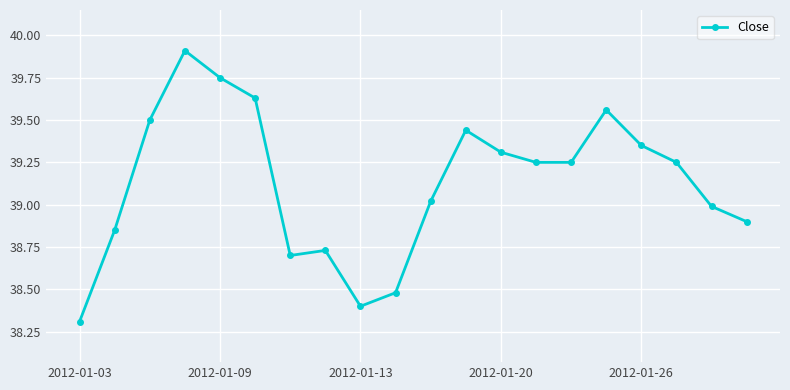

What is the value of the 9th point from the left?

38.4